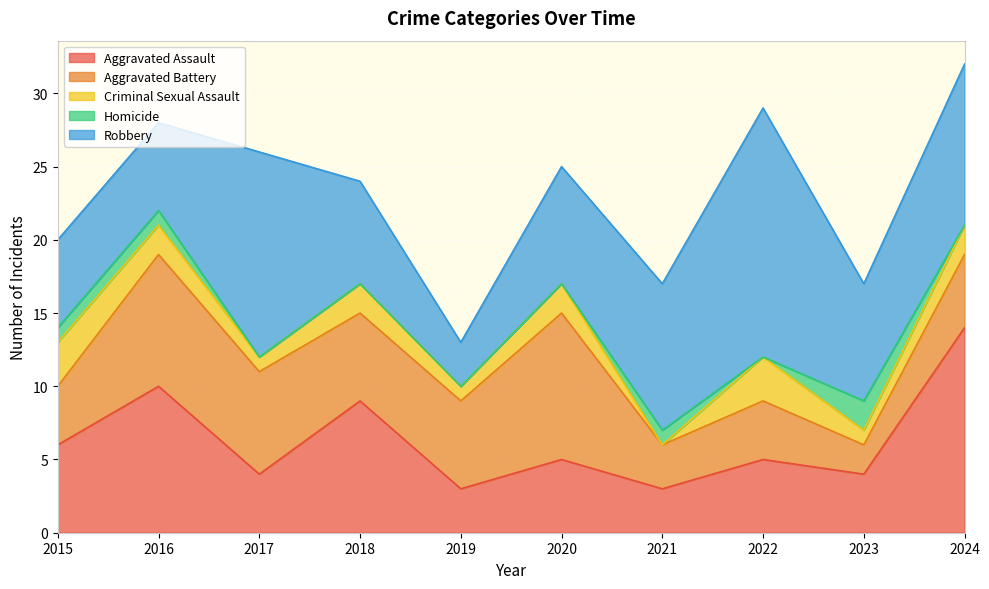

How many values in the Criminal Sexual Assault series exceed 2?

2